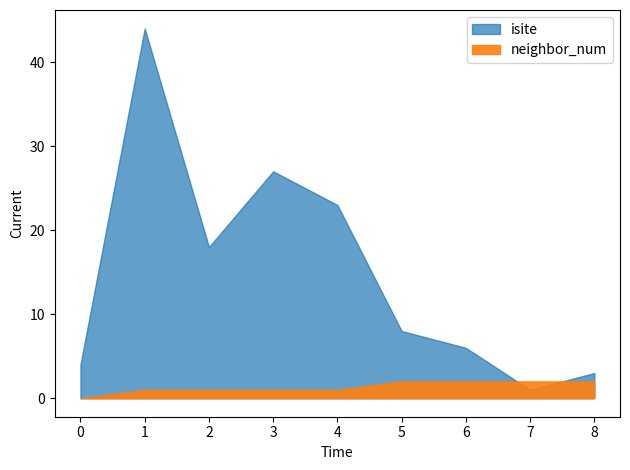

Between 6 and 7, which is larger?

6